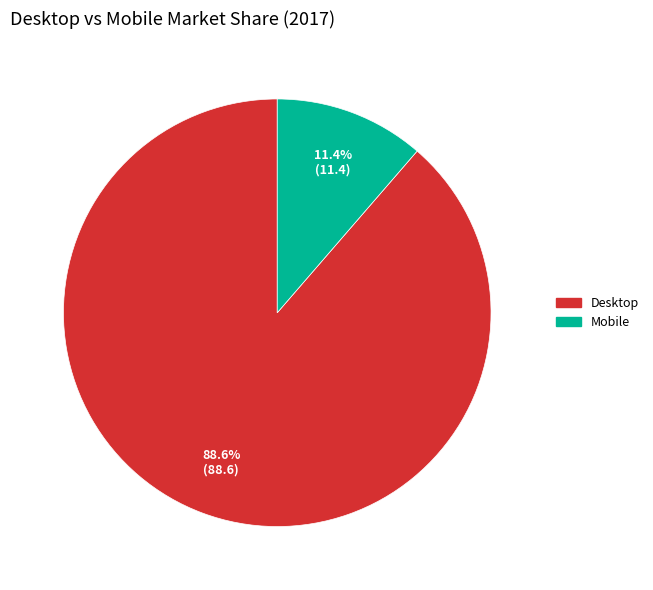

Which category accounts for the majority?

Desktop